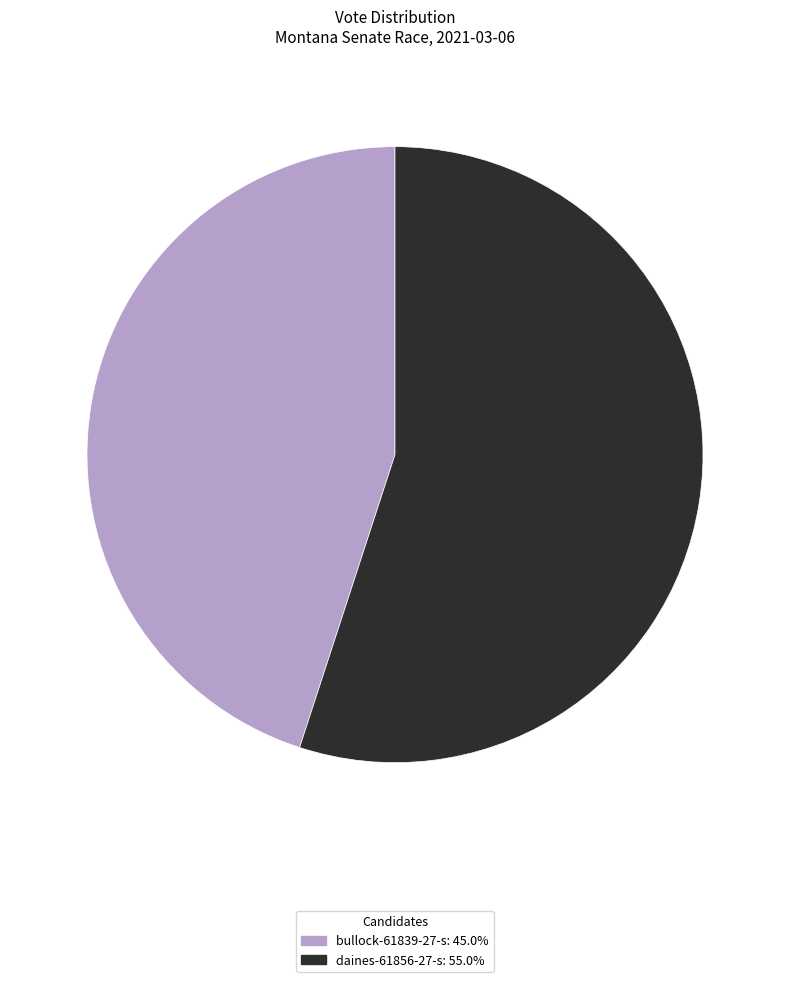

Which slice represents more than half of the pie?

daines-61856-27-s